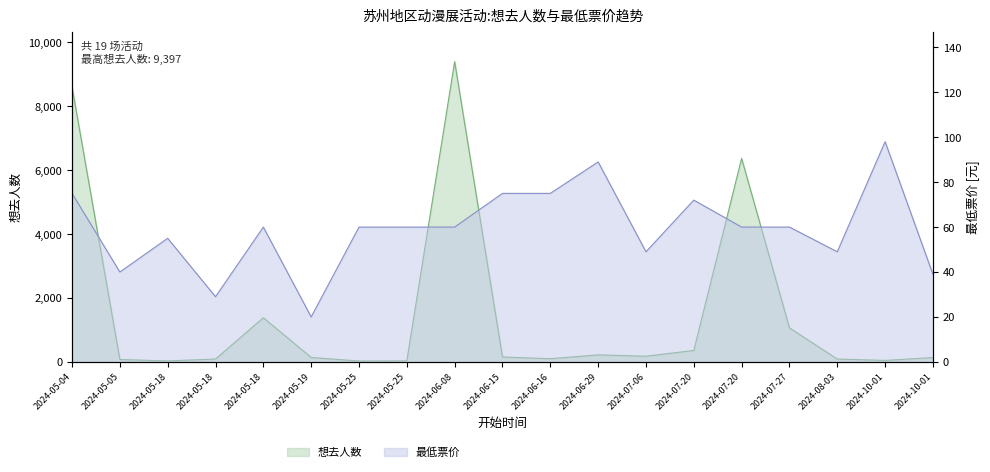

At which category is the sum across all series the highest?

2024-06-08